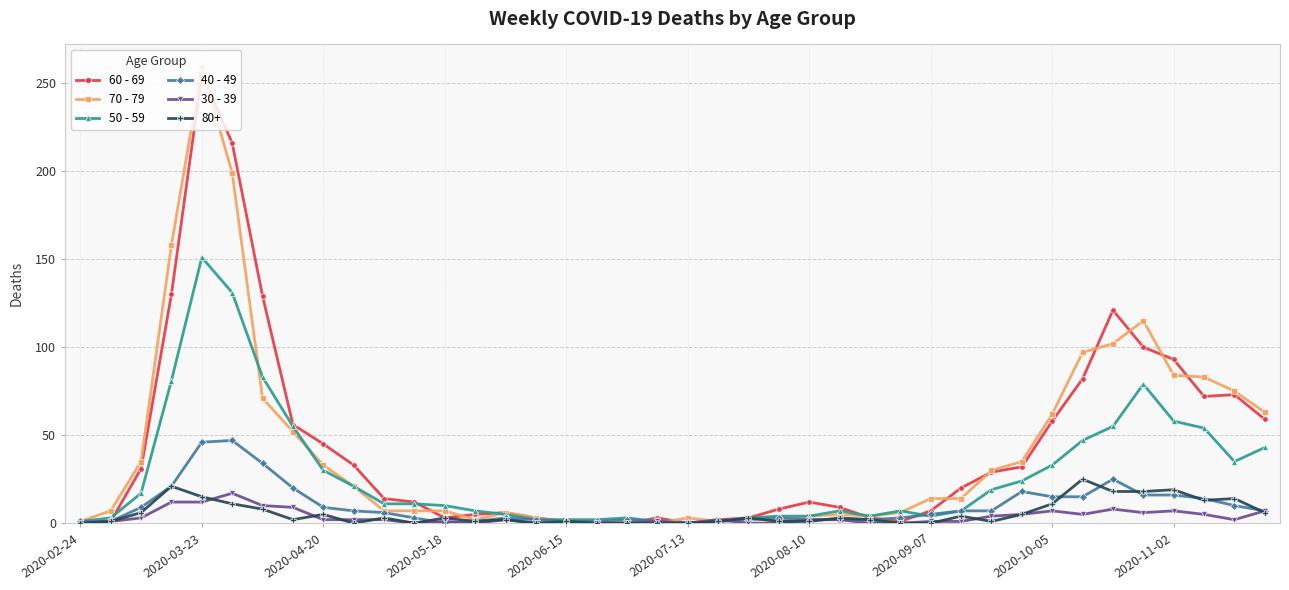

What is the difference between the maximum and second lowest values in the 30 - 39 series?

17